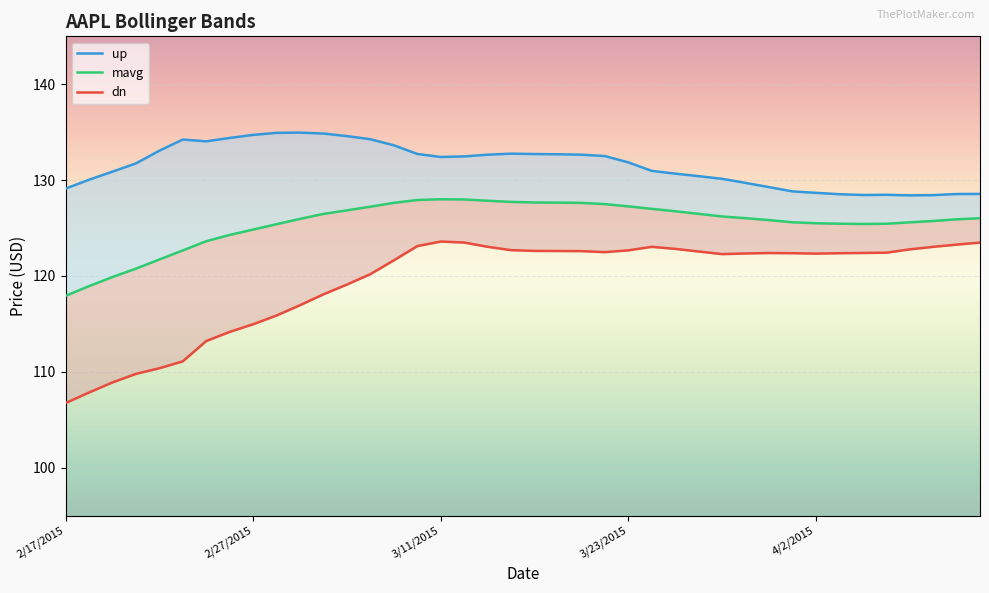

At which category is the sum across all series the highest?

3/11/2015